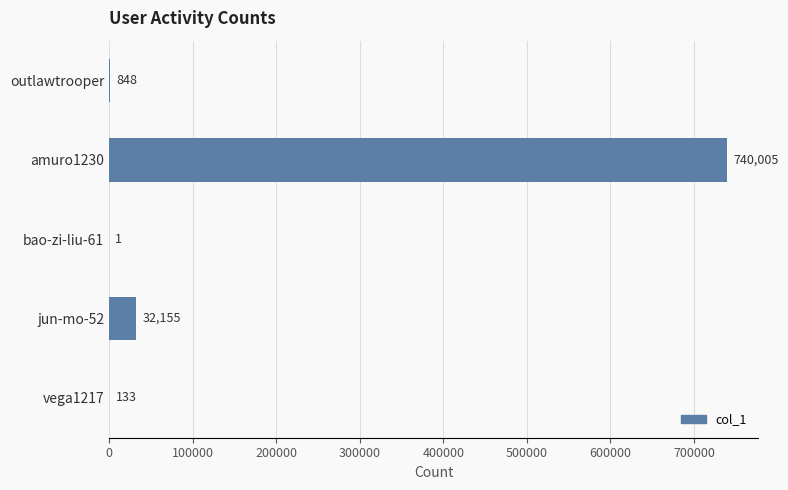

Which has a higher value, amuro1230 or vega1217?

amuro1230